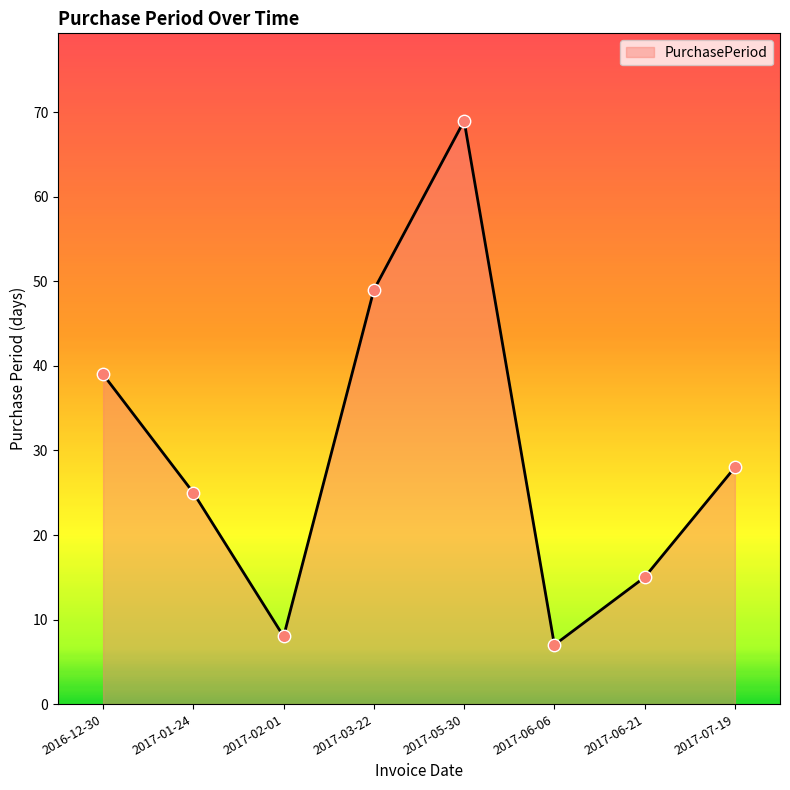

Approximately how many times larger is the value at 2017-06-06 compared to 2017-02-01?

0.9